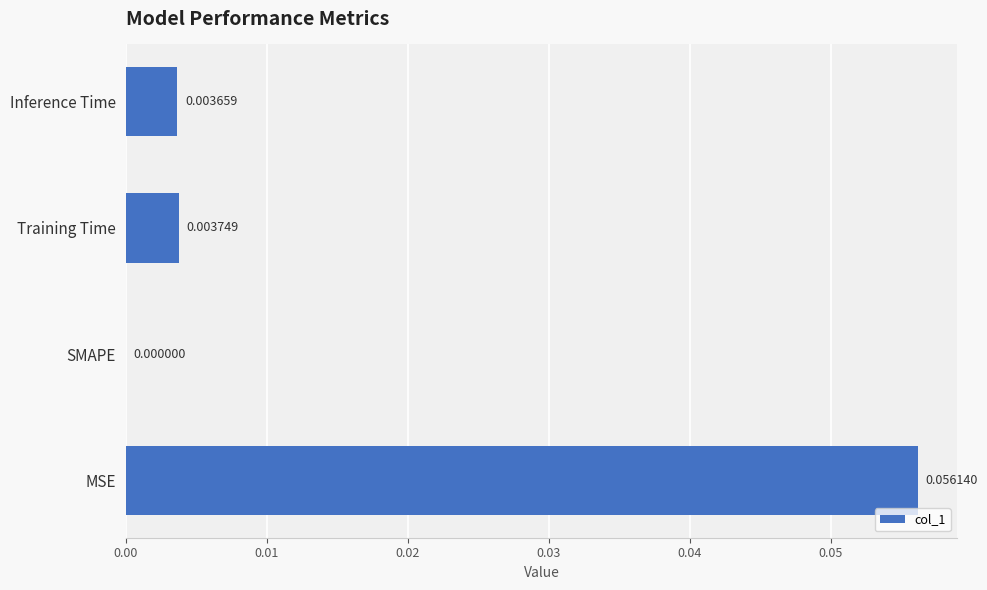

Which label corresponds to the largest value in the chart?

MSE